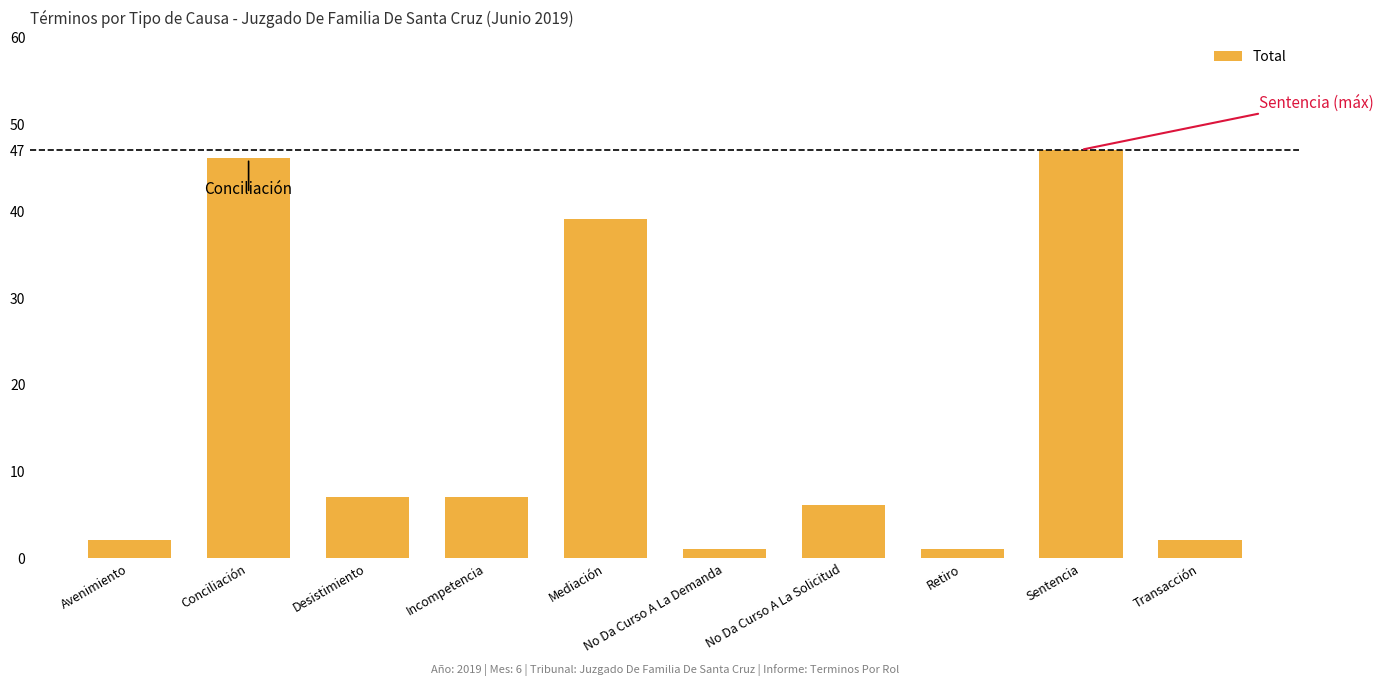

What value does the data have at Sentencia, to the nearest 5?

45